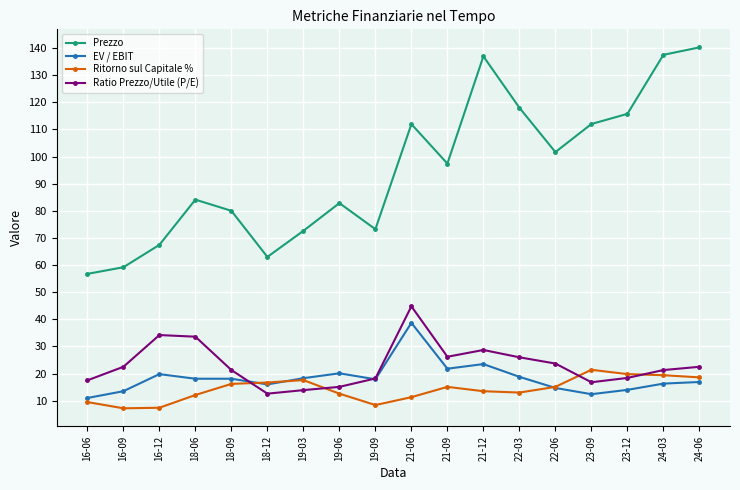

What is the average value of the Ritorno sul Capitale % series?

14.2